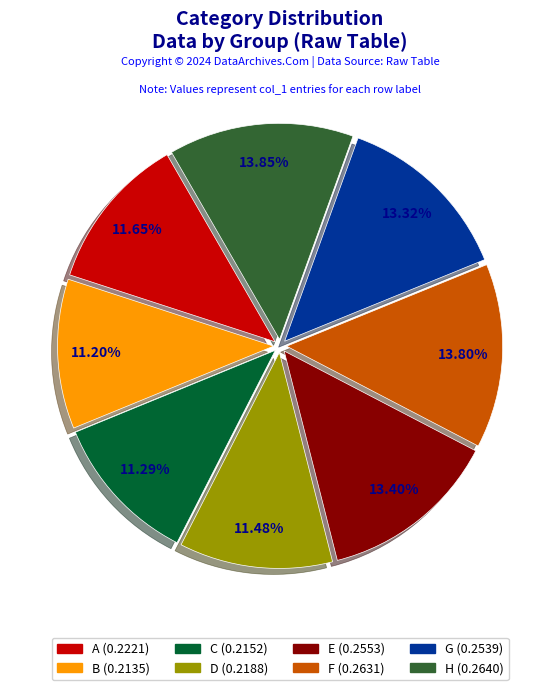

To the nearest percent, what percentage of the pie is F?

14%